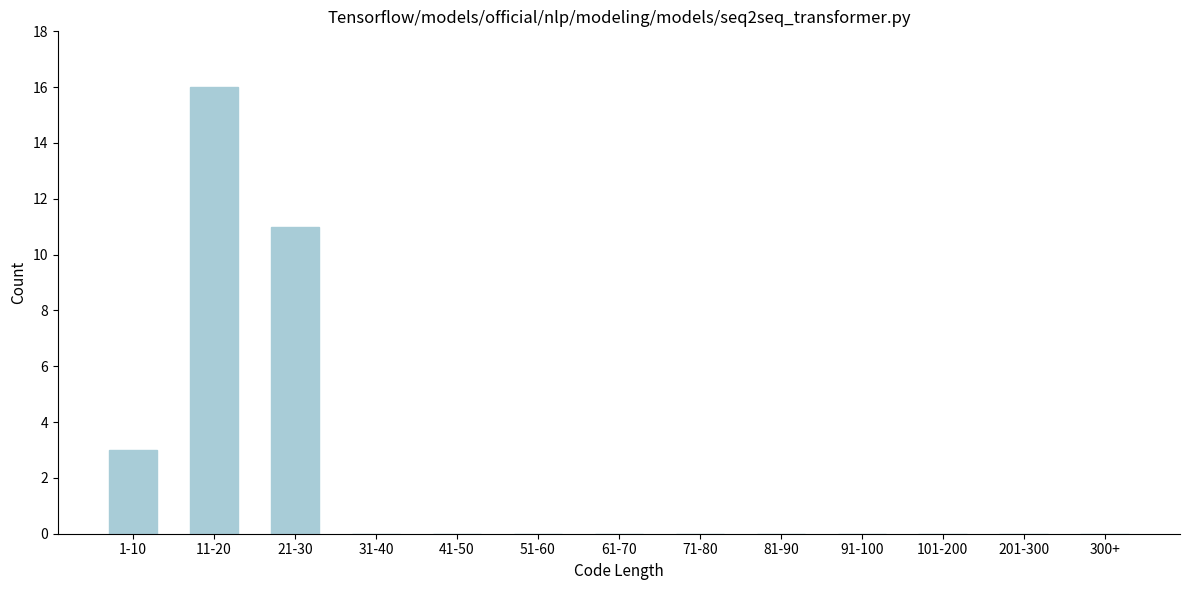

Reading left to right, extract all data points from this chart.

1-10=3	11-20=16	21-30=11	31-40=0	41-50=0	51-60=0	61-70=0	71-80=0	81-90=0	91-100=0	101-200=0	201-300=0	300+=0